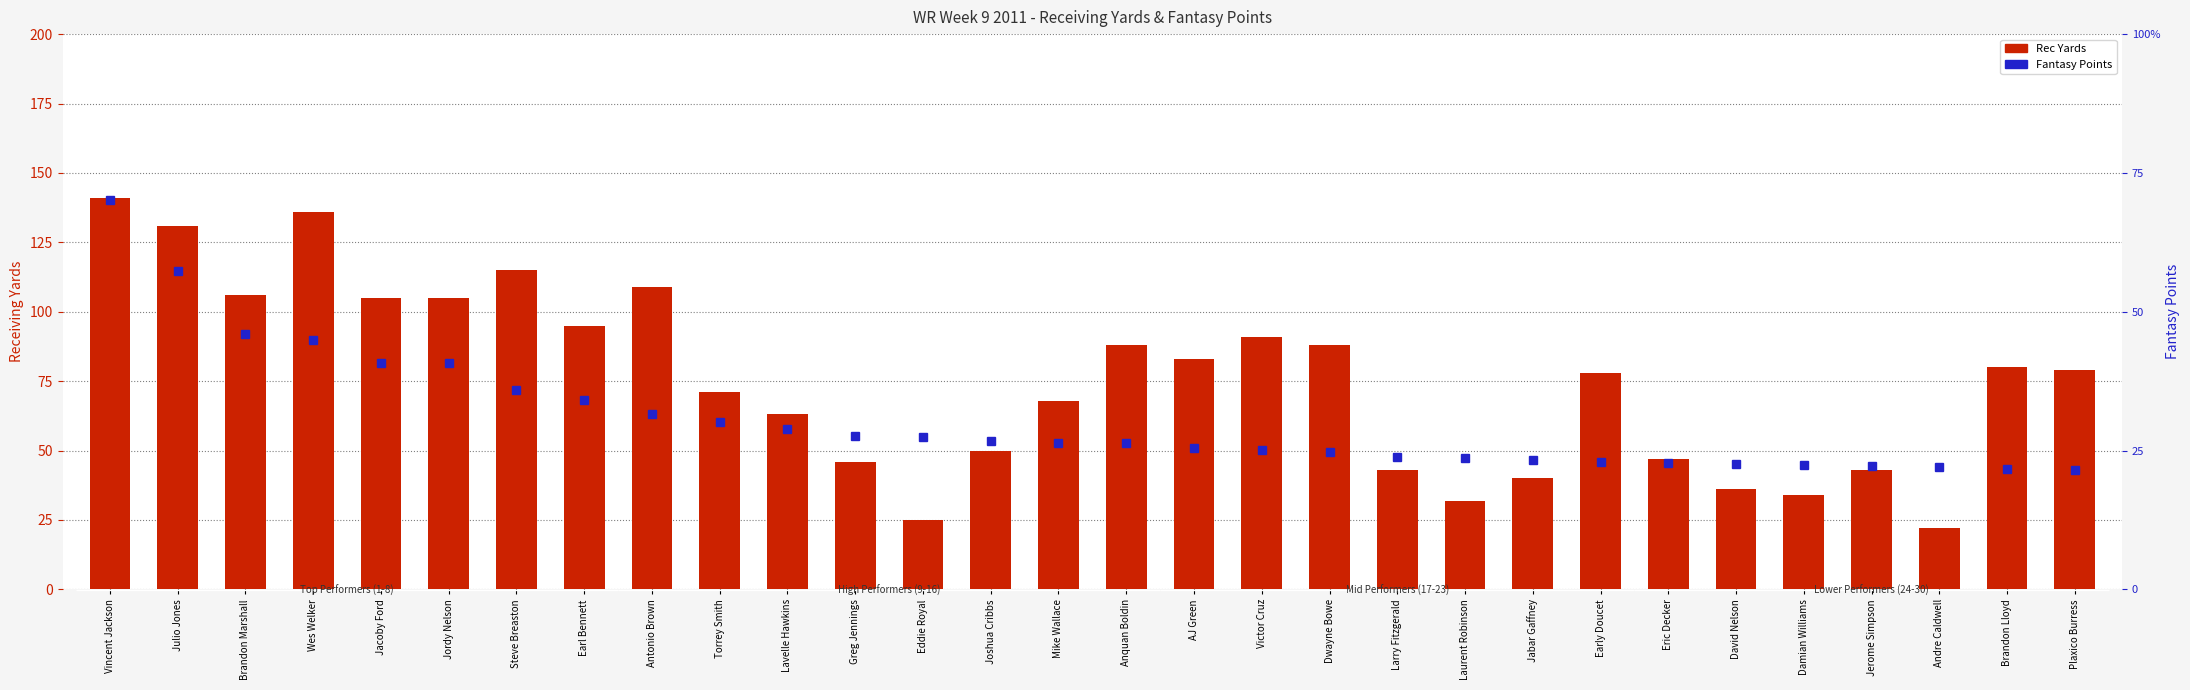

Reading left to right, extract all data points from this chart.

Rec Yards: 141.0	131.0	106.0	136.0	105.0	105.0	115.0	95.0	109.0	71.0	63.0	46.0	25.0	50.0	68.0	88.0	83.0	91.0	88.0	43.0	32.0	40.0	78.0	47.0	36.0	34.0	43.0	22.0	80.0	79.0
Fantasy Points: 42.1	34.4	27.6	26.9	24.5	24.5	21.5	20.5	18.9	18.1	17.3	16.6	16.5	16.0	15.8	15.8	15.3	15.1	14.8	14.3	14.2	14.0	13.8	13.7	13.6	13.4	13.3	13.2	13.0	12.9